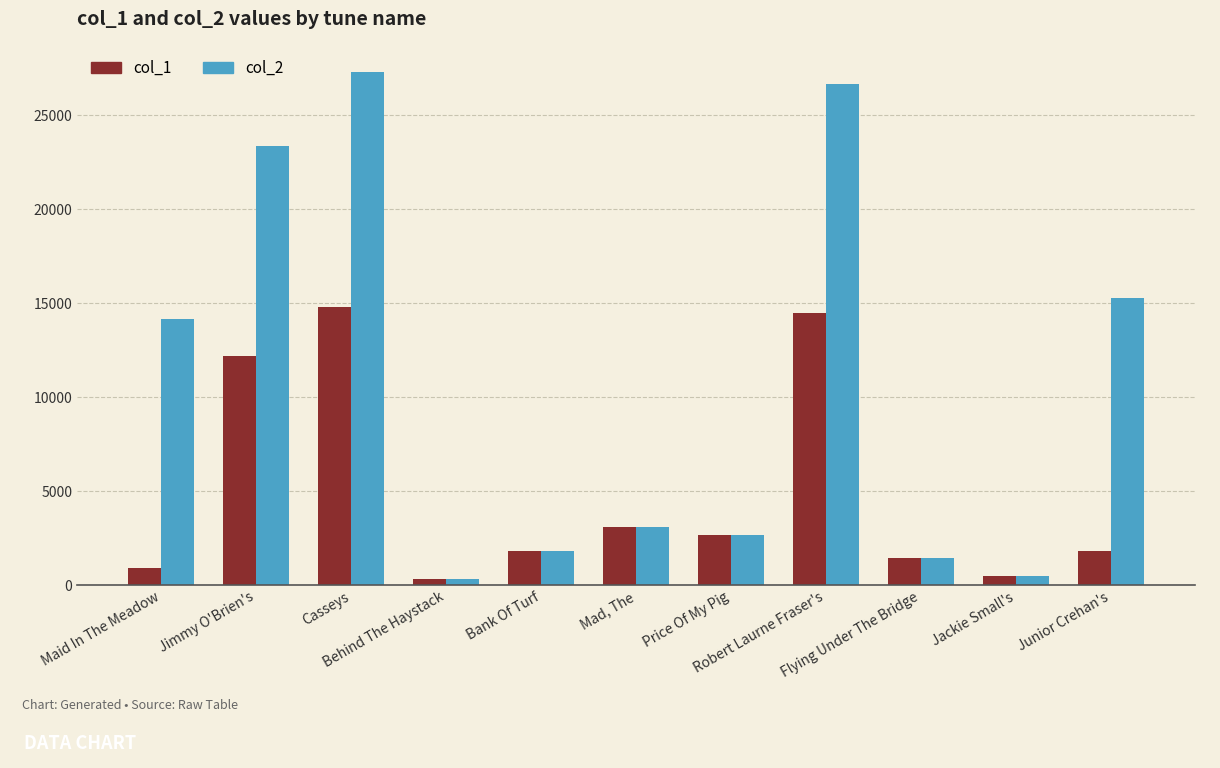

What is the maximum value shown in the chart?

27317